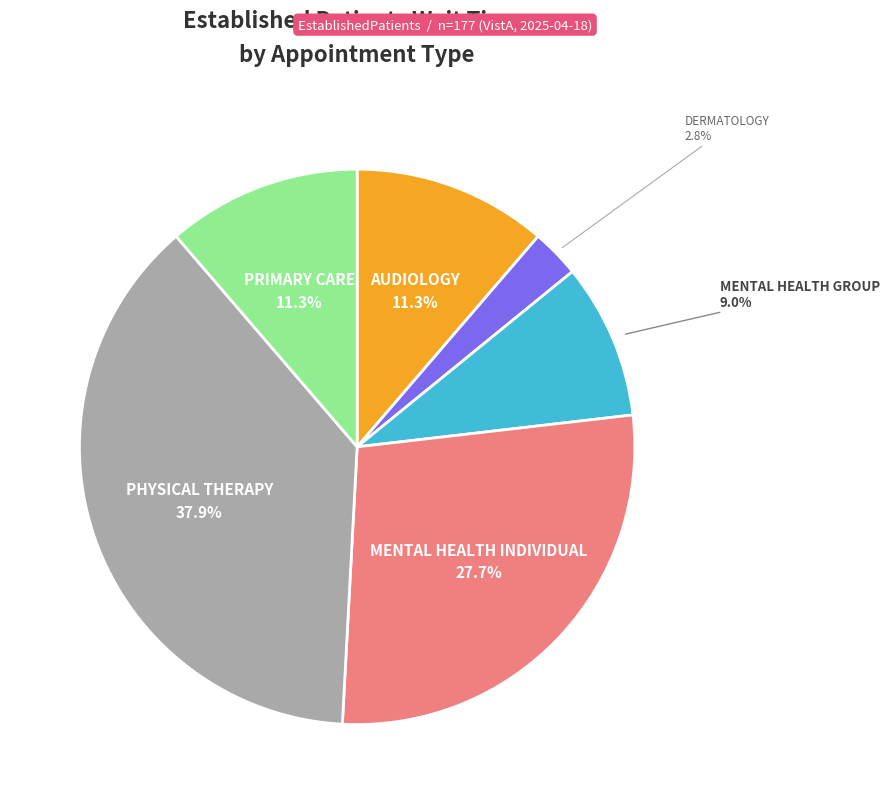

Does any single category account for the majority?

No